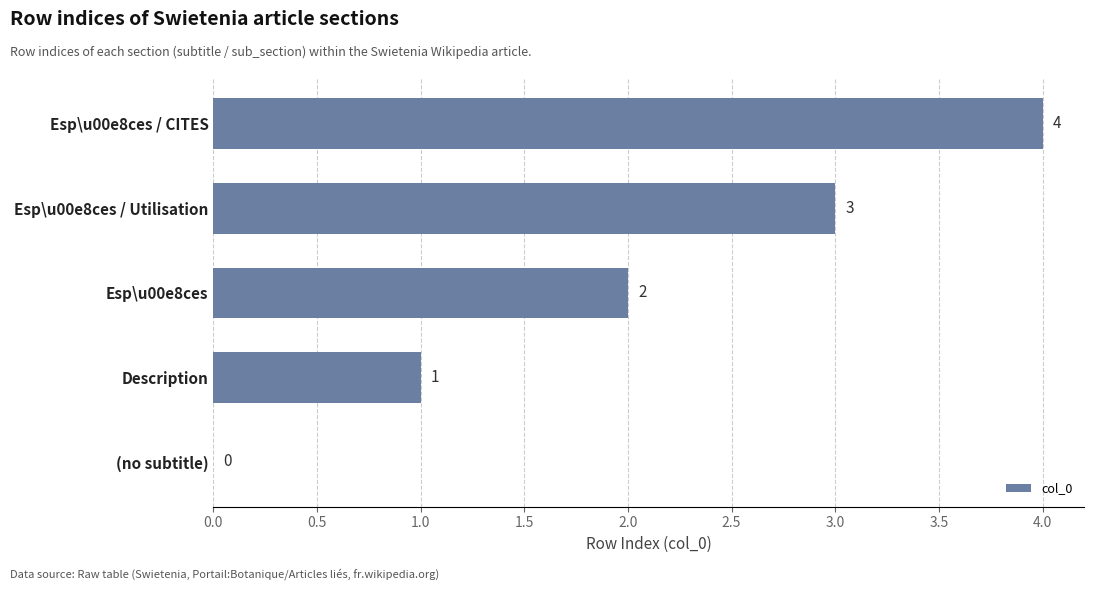

Approximately how many times larger is the value at Esp\u00e8ces / Utilisation compared to Esp\u00e8ces / CITES?

0.8